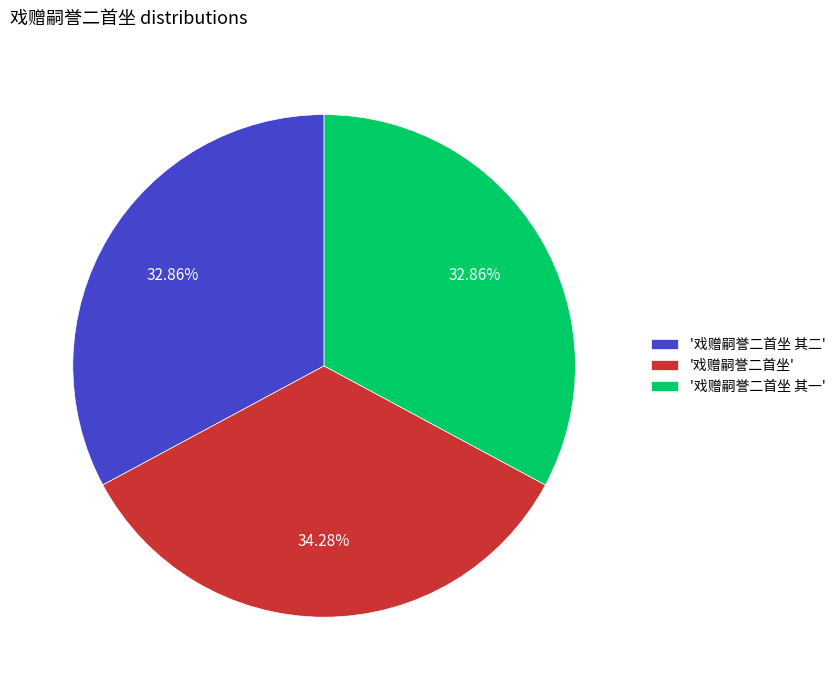

Which slice is the largest?

'戏赠嗣誉二首坐'